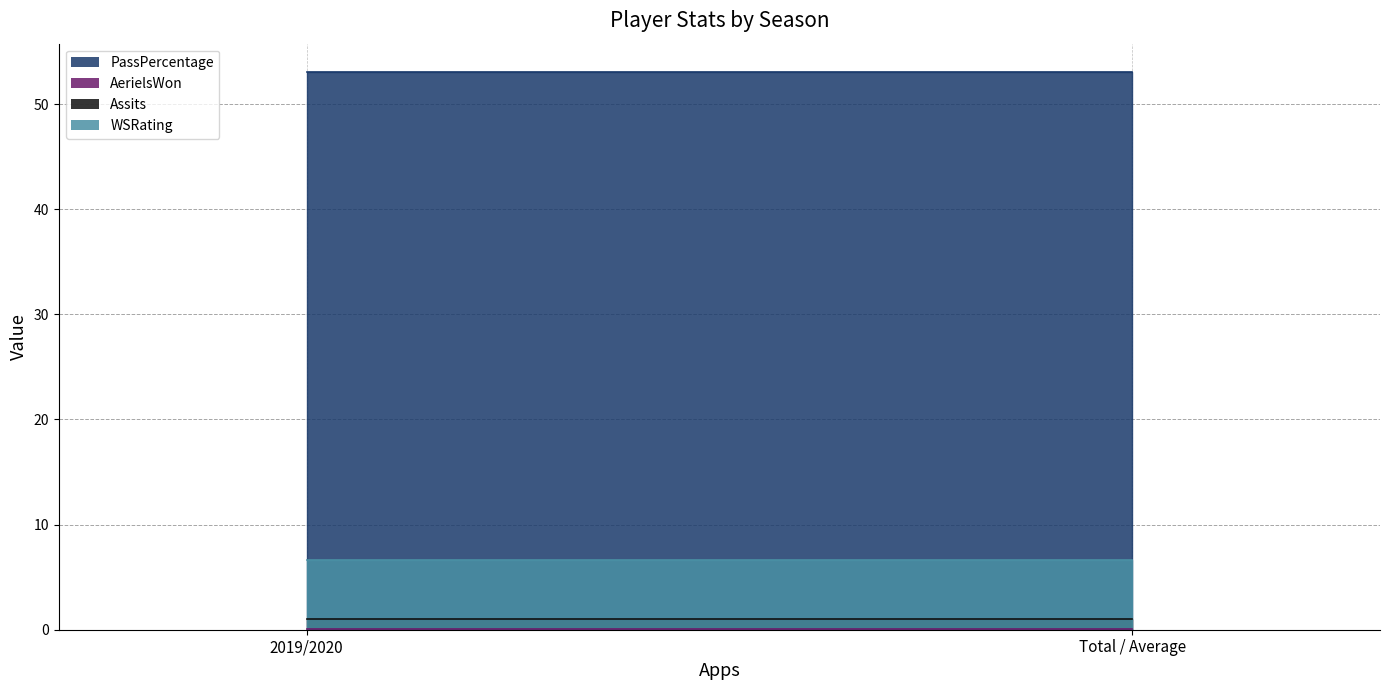

Reading left to right, list all the values displayed in this chart.

PassPercentage: 53.1	53.1
AerielsWon: 0.1	0.1
Assits: 1.0	1.0
WSRating: 6.7	6.7